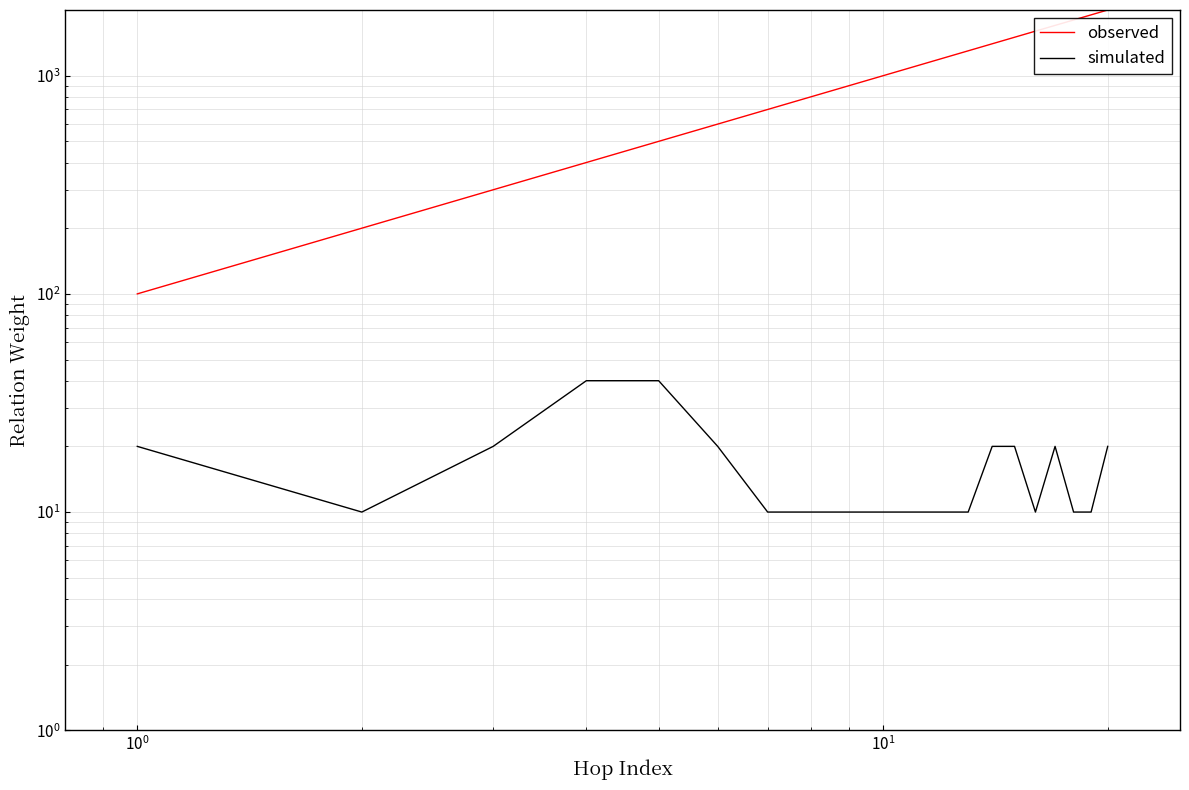

True or false: observed and simulated cross at least once.

False